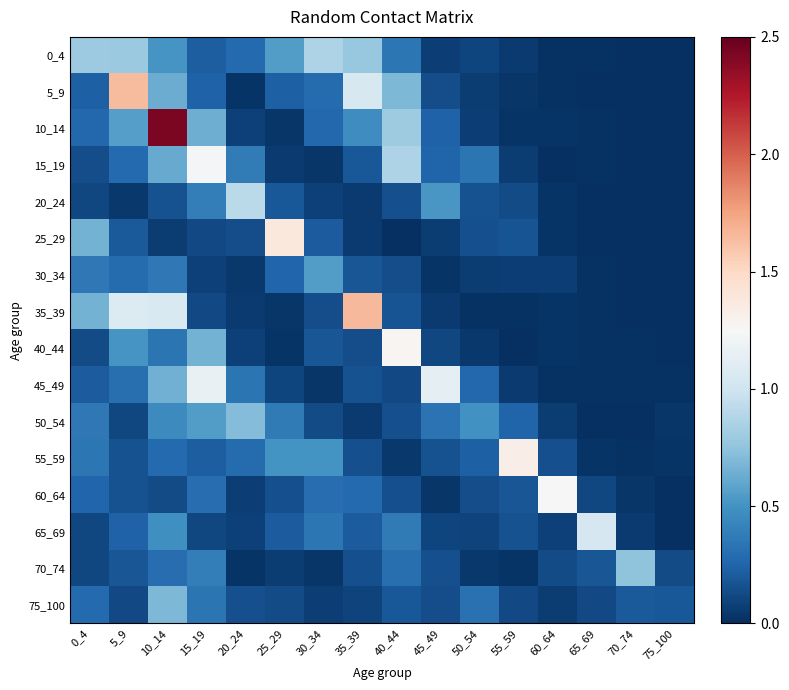

What is the greatest value displayed?

2.4